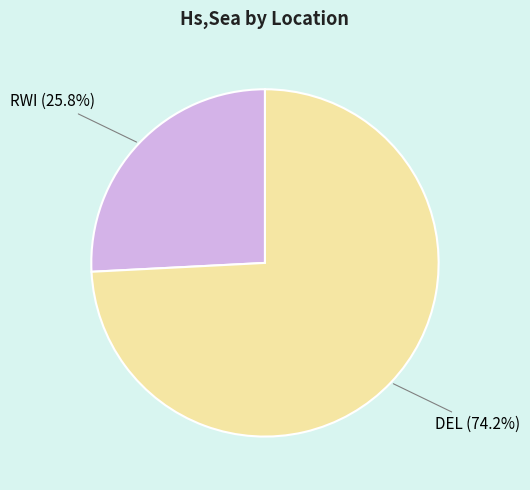

Is there a majority slice in this chart?

Yes